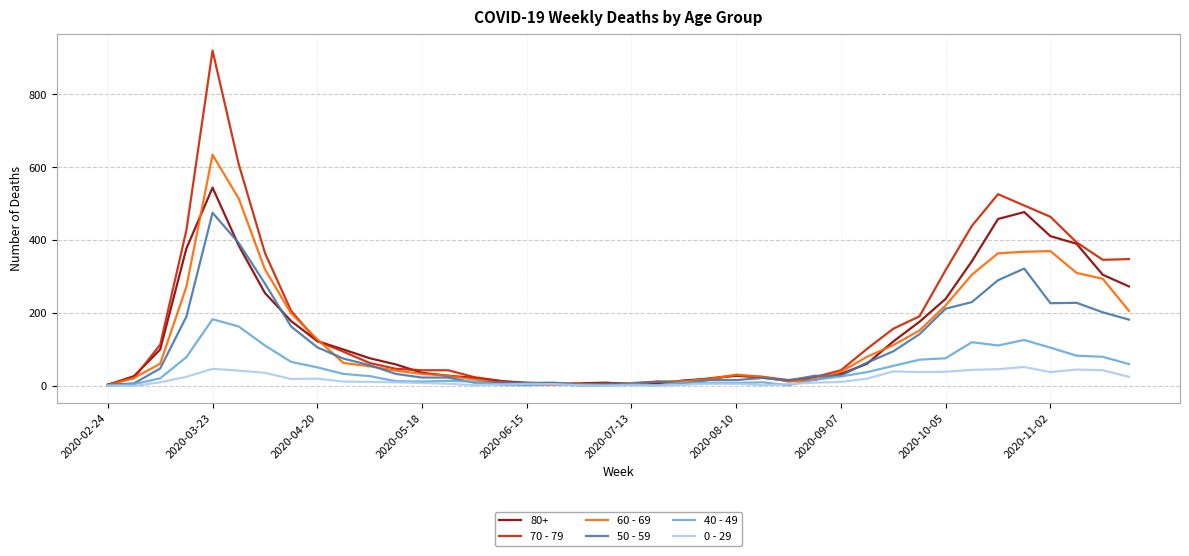

Which series has the widest spread of values?

70 - 79